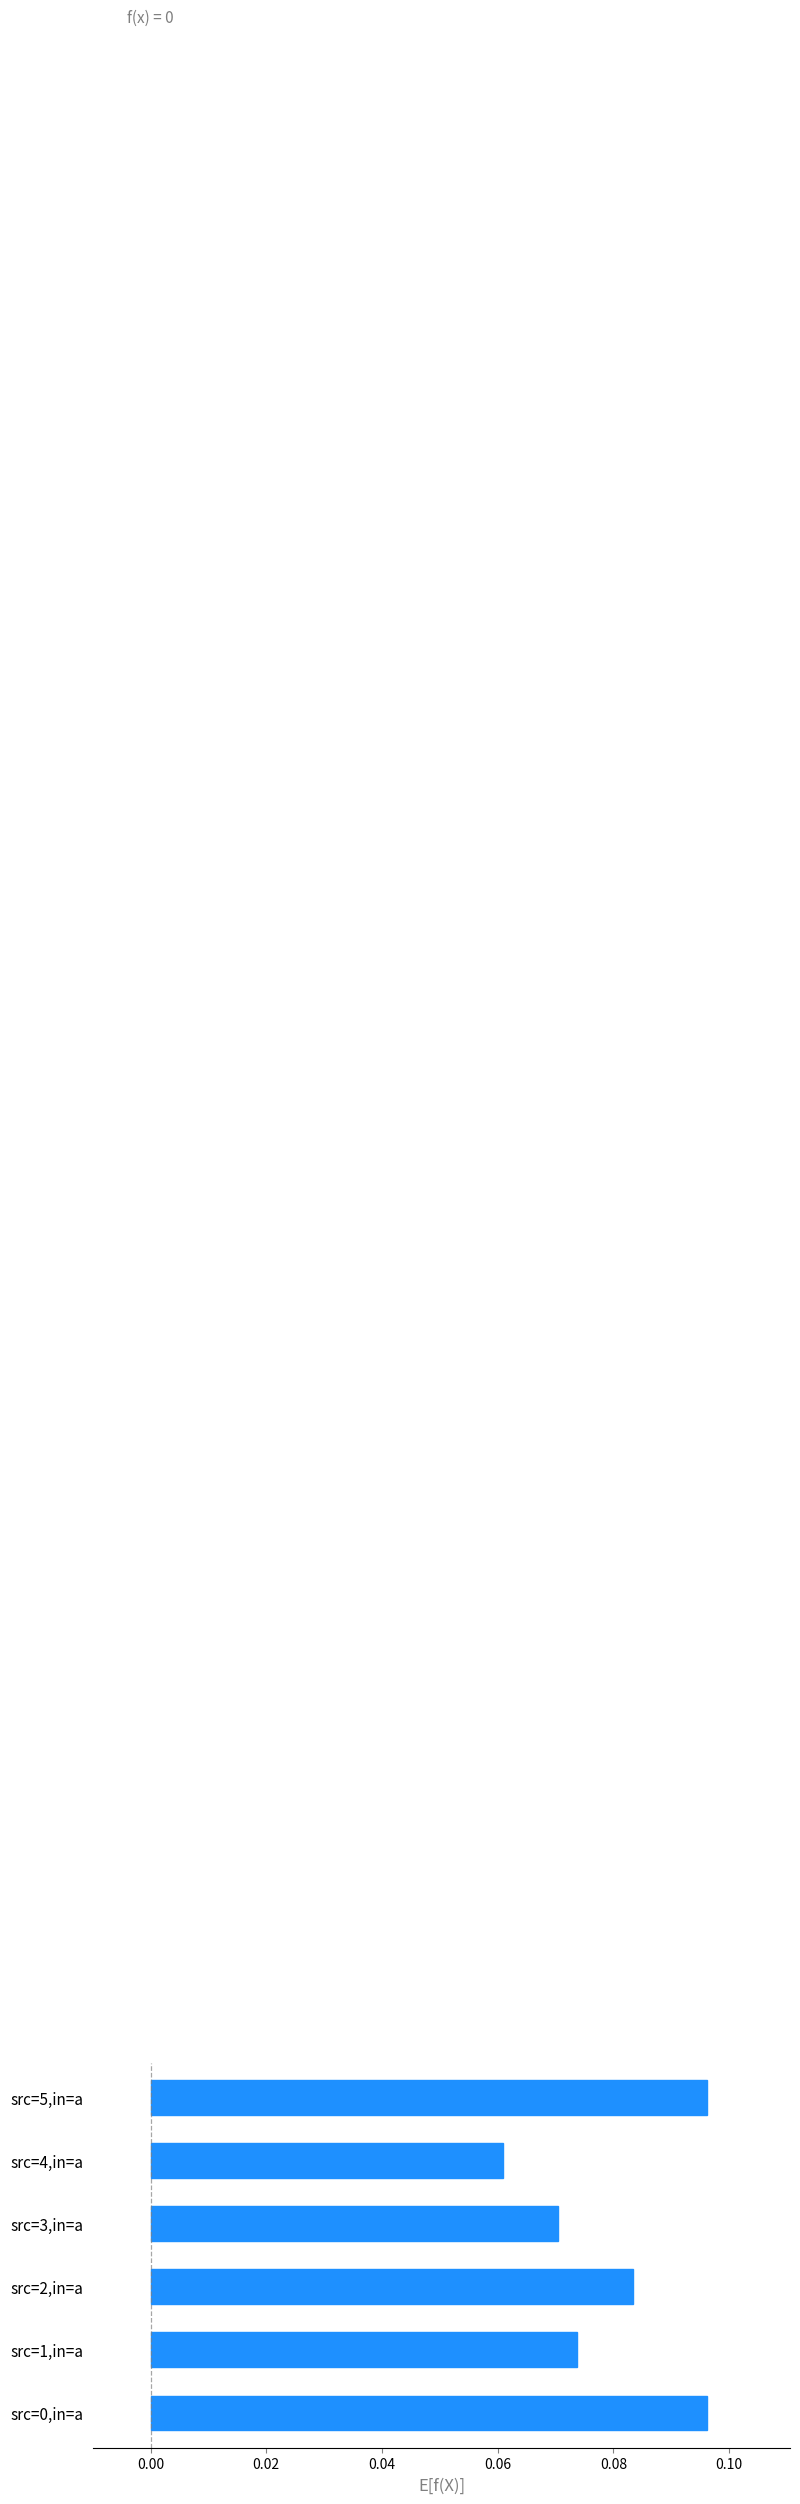

How many values are between 0 and 1?

6